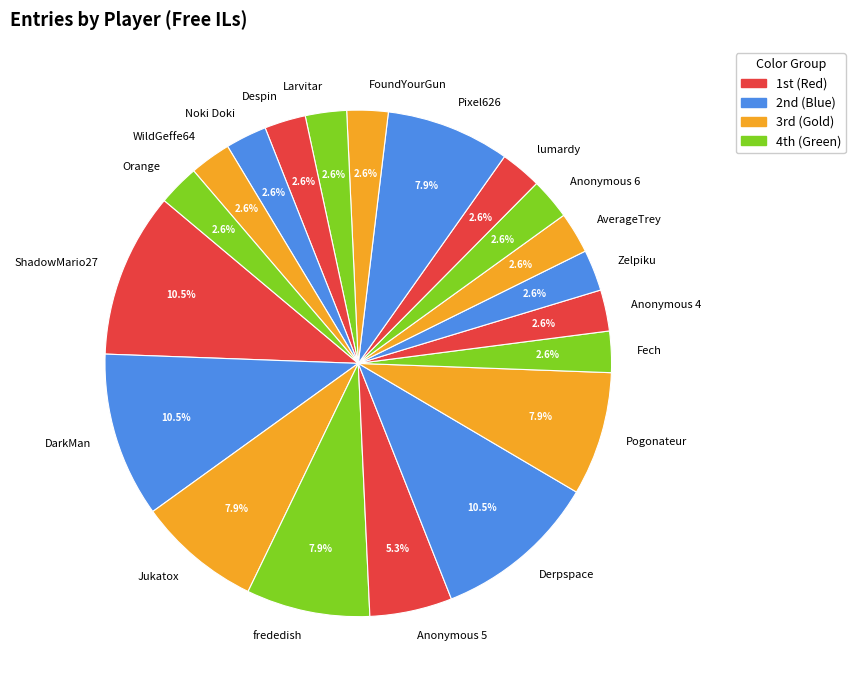

Approximately how many times larger is the value at Noki Doki compared to Fech?

1.0